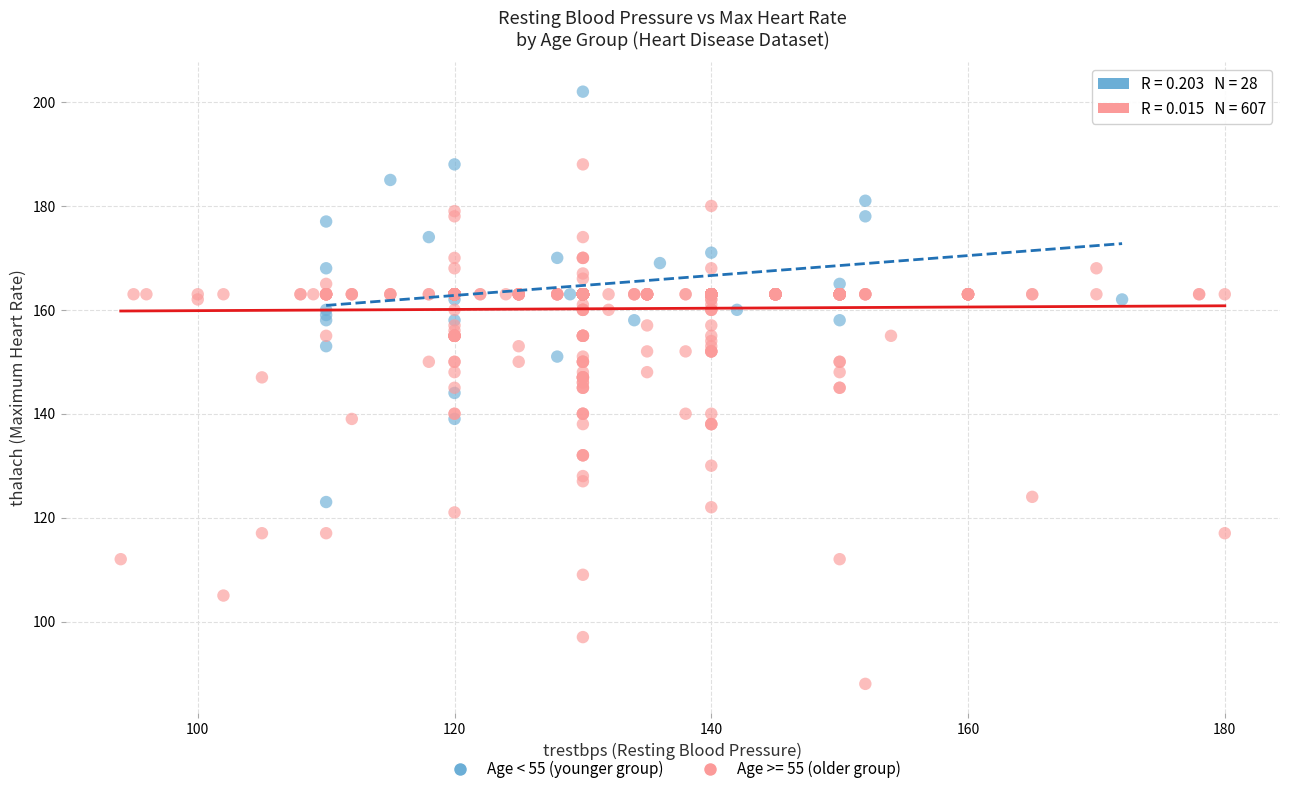

Which series reaches the maximum Y coordinate?

Age < 55 (younger group)